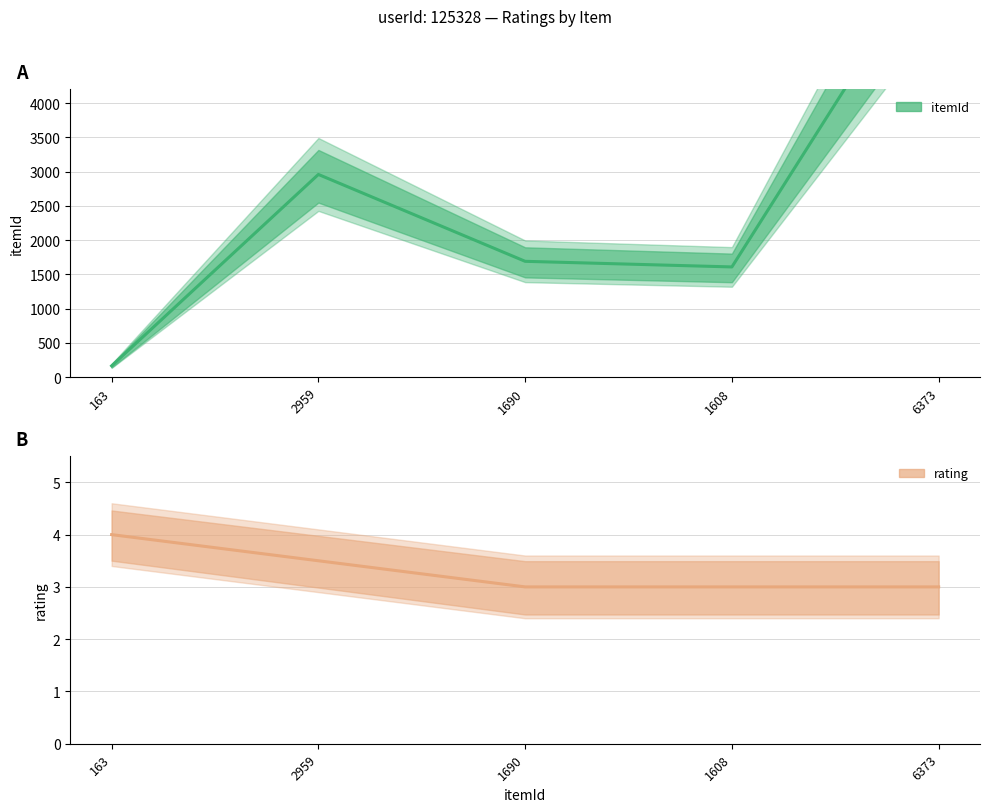

What is the average value of the itemId series?

2558.6